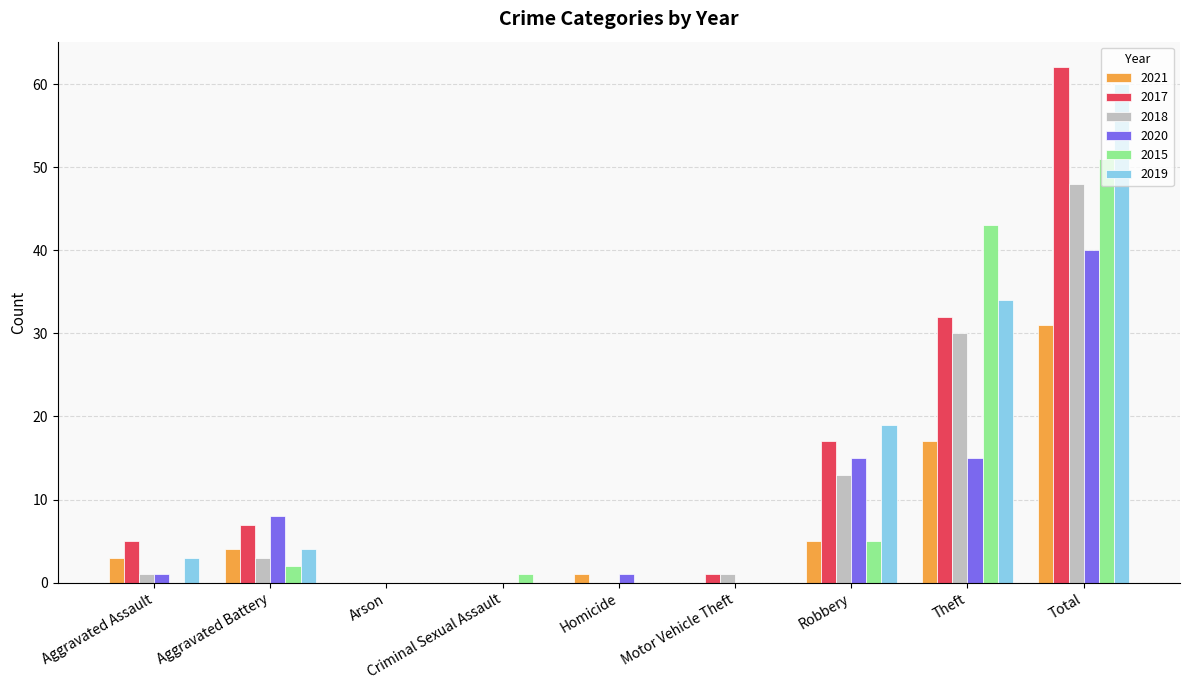

What is the sum of all 2017 values?

124